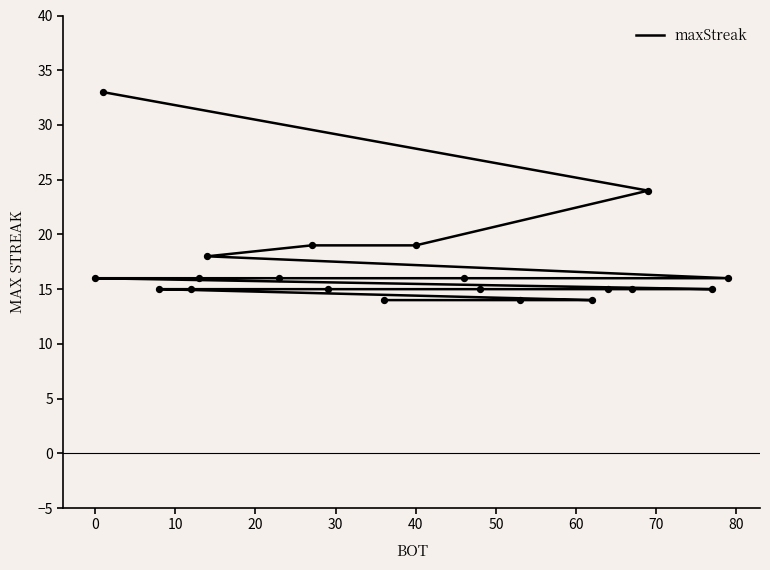

Approximately how many times larger is the value at 60 compared to 70?

1.0